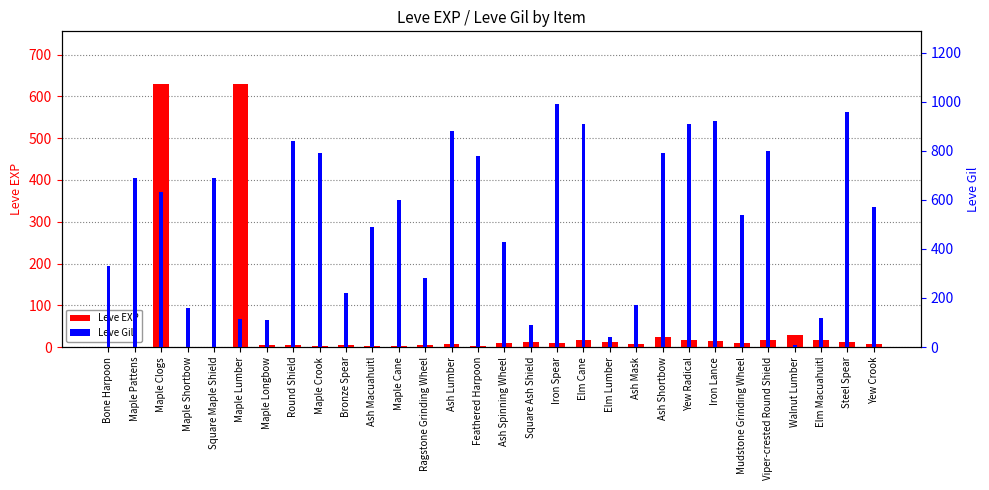

Between Maple Longbow and Elm Lumber, which series saw the biggest shift?

Leve Gil